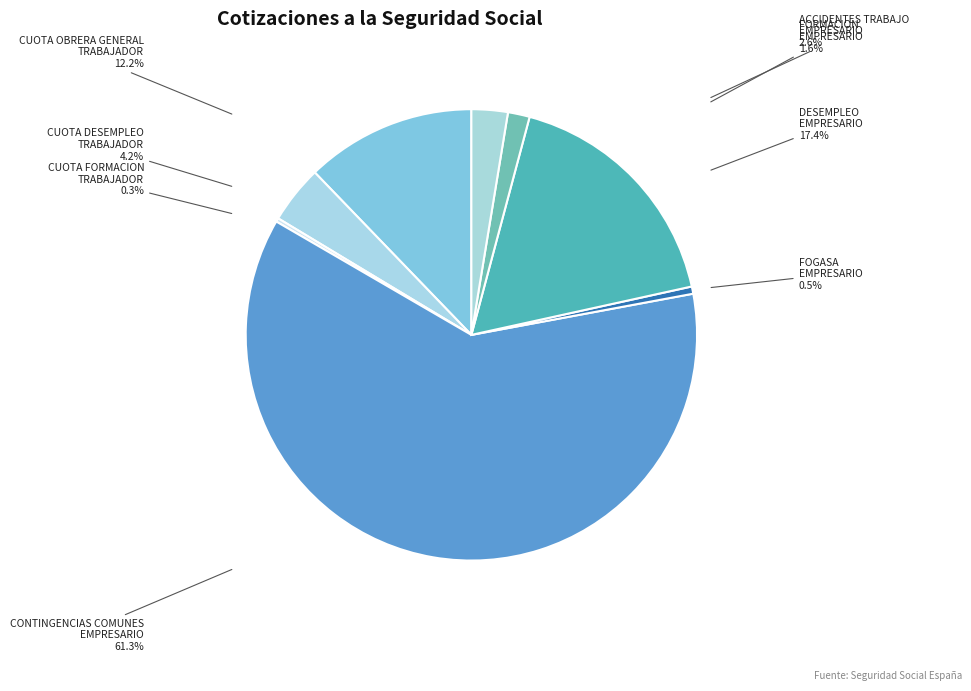

Does Contingencias comunes EMPRESARIO account for over 50% of the chart?

Yes